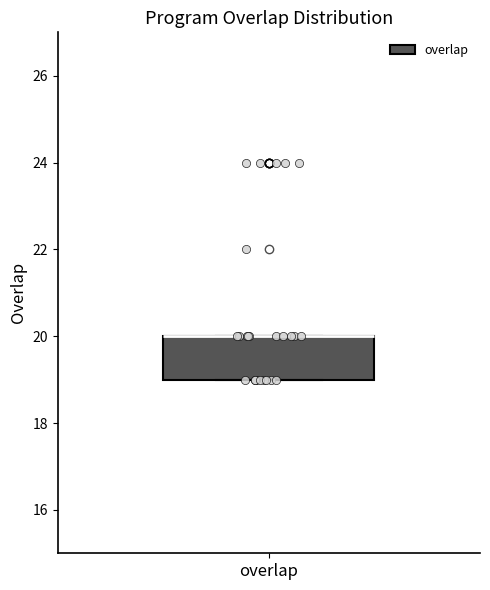

Transcribe this box plot: give where the median line is, the range the box spans, and where the two whiskers end, as read against the y-axis. The values are not printed on the chart, so give them approximately, as read against the axis.

median 20 (drawn on the box's upper edge), box 19 to 20, whiskers 19 to 20